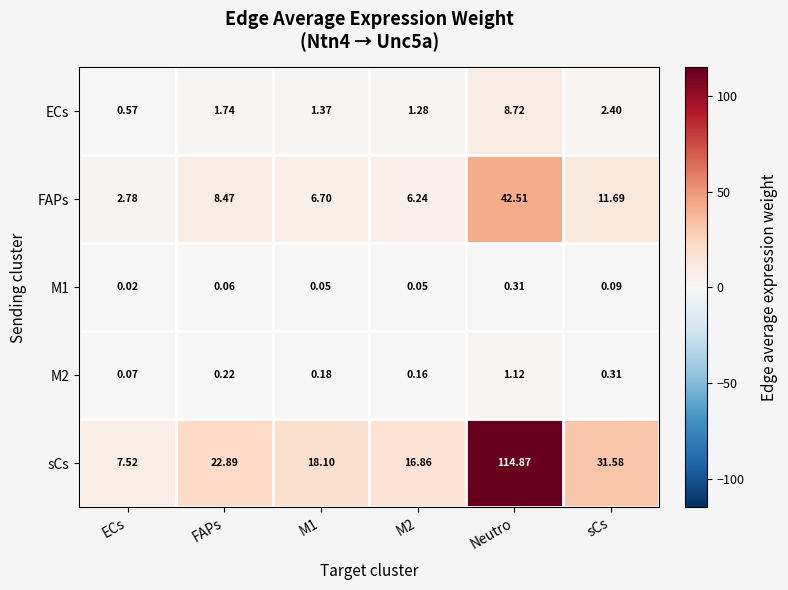

Which category has the highest value across all series?

Neutro